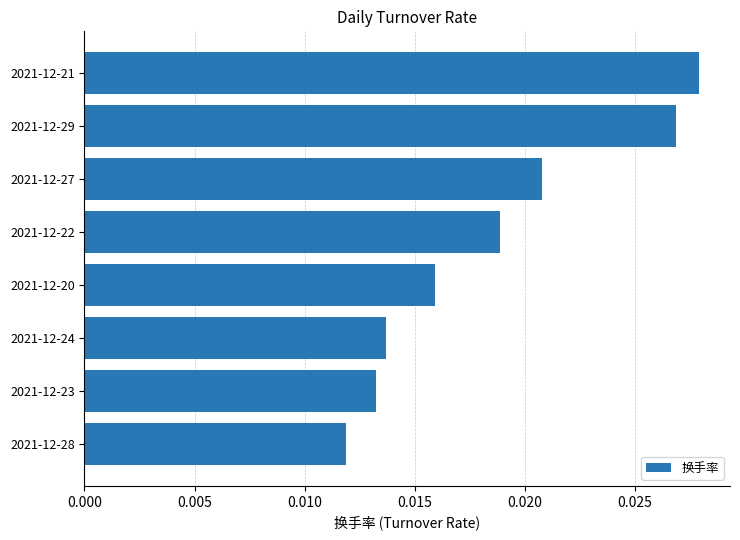

Count the values in the range 0 to 1.

8